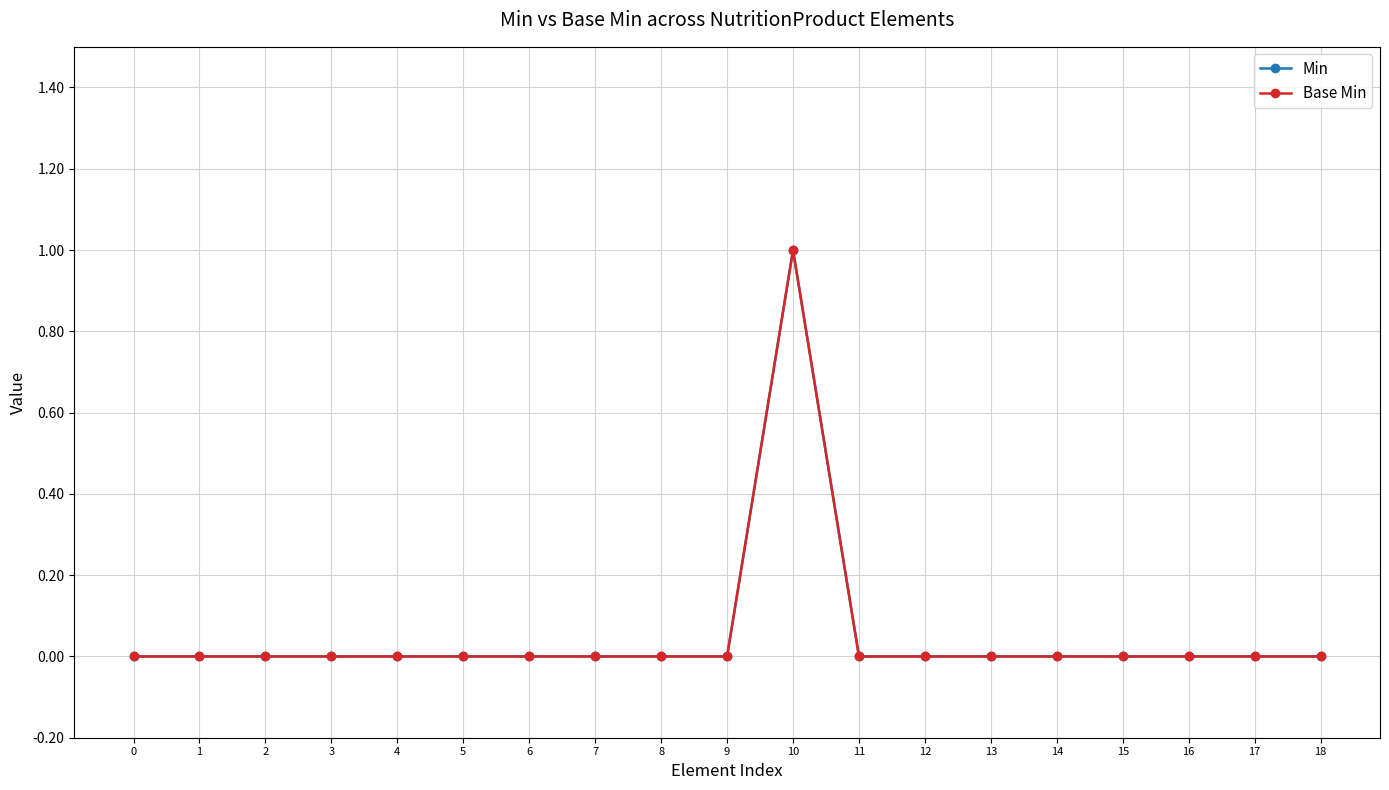

Which series has the widest spread of values?

Min